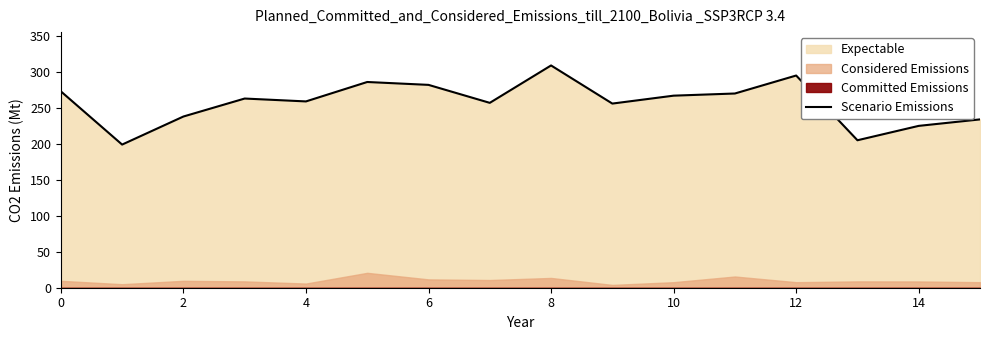

What is the greatest value displayed?

309